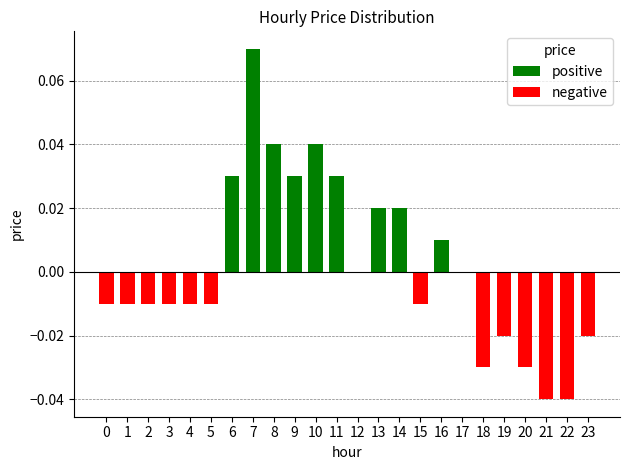

At which category does the chart reach its peak across all series?

7